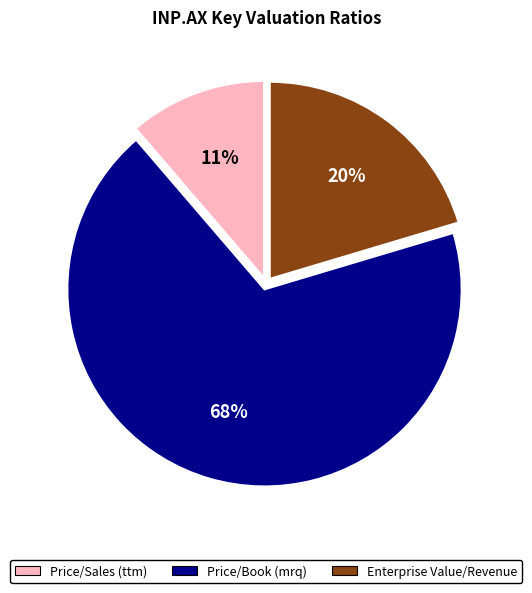

To the nearest percent, what is the average slice percentage?

33%